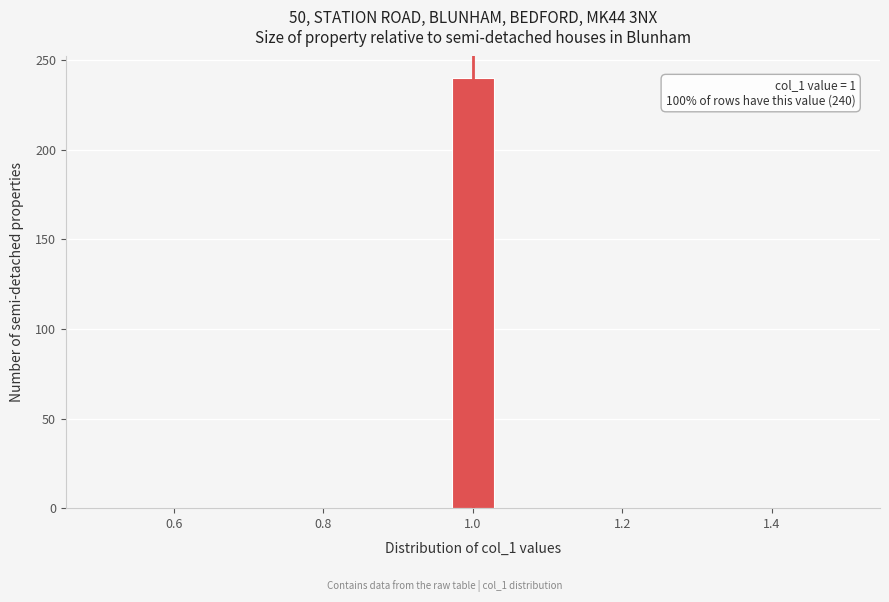

Around what value on the x-axis is the tallest bar? Give the approximate position of its centre, as read against the axis.

1.00